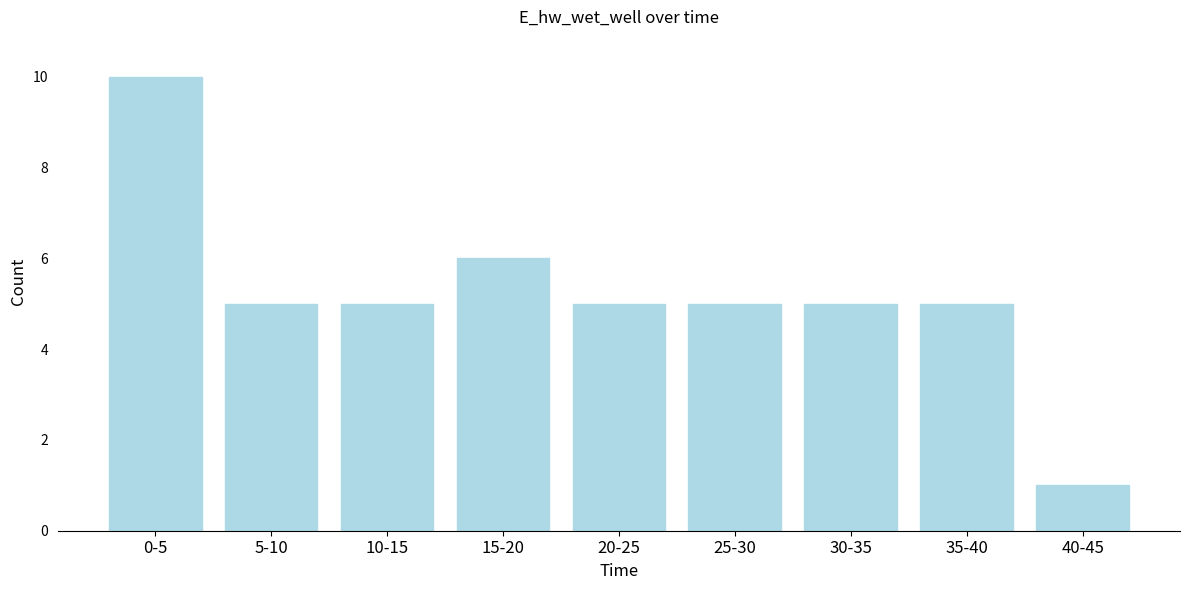

Reading left to right, what are all the values shown in this chart?

0-5=10	5-10=5	10-15=5	15-20=6	20-25=5	25-30=5	30-35=5	35-40=5	40-45=1